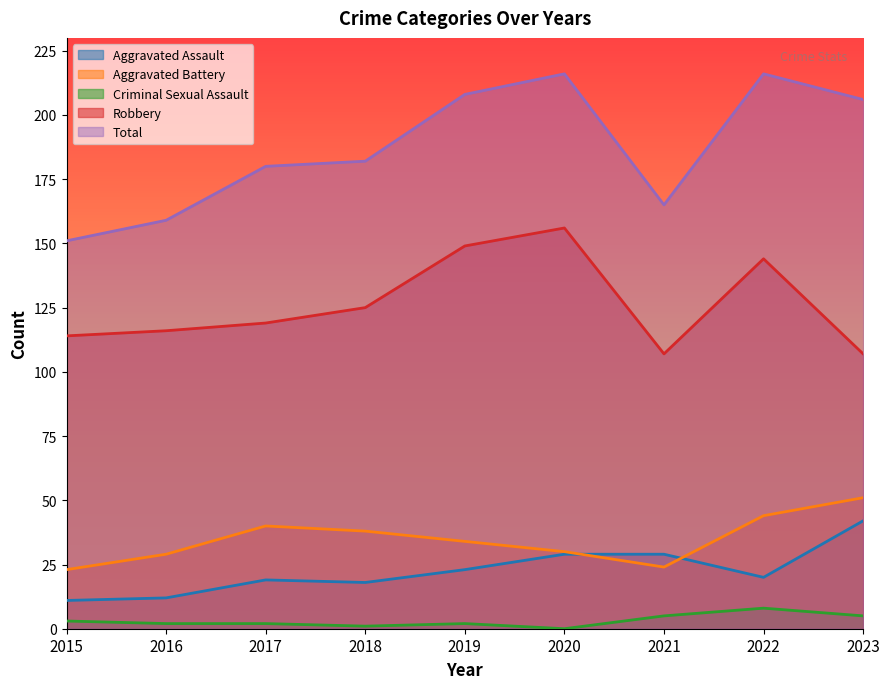

Rank the series at 2022 from highest to lowest value.

Total, Robbery, Aggravated Battery, Aggravated Assault, Criminal Sexual Assault